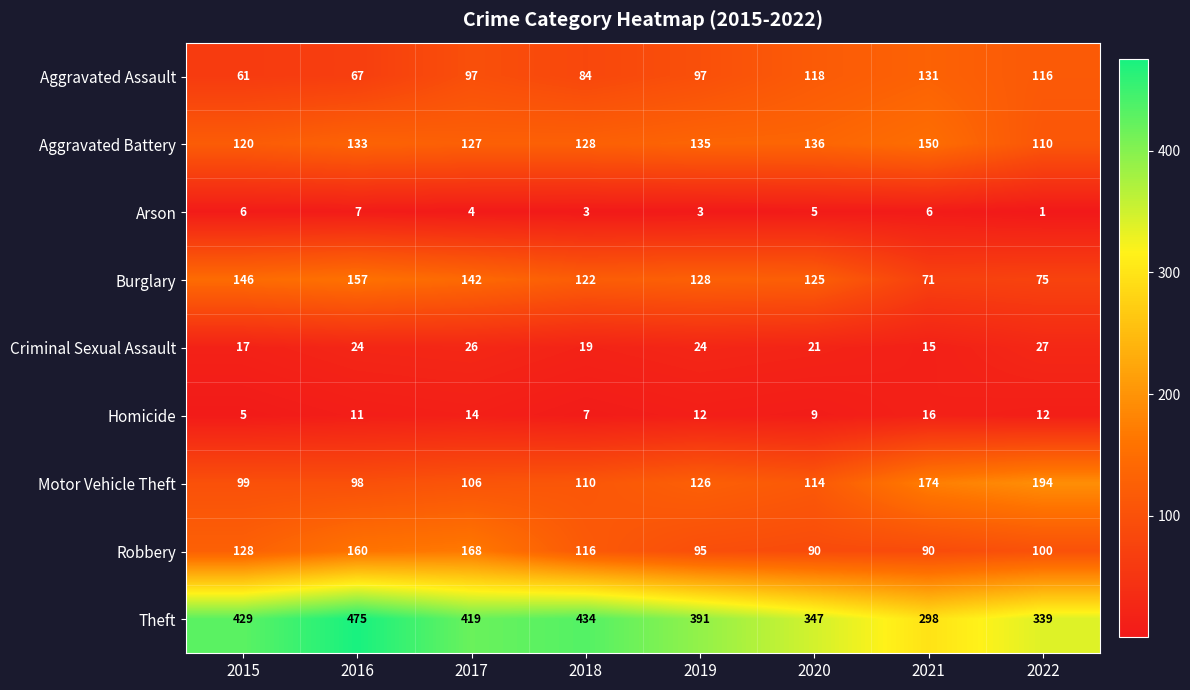

At which category does the chart reach its minimum across all series?

2022